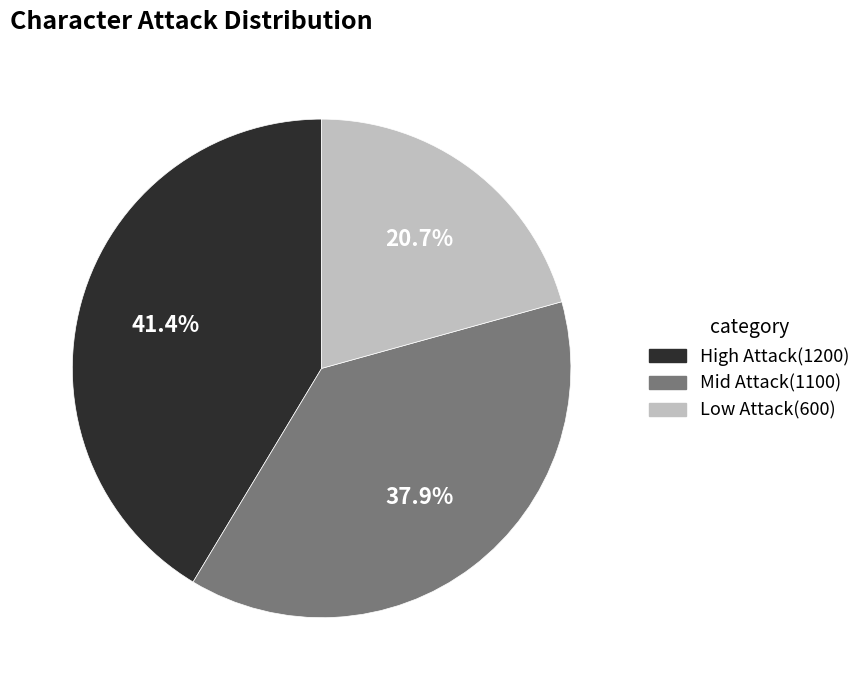

Does any single category account for the majority?

No